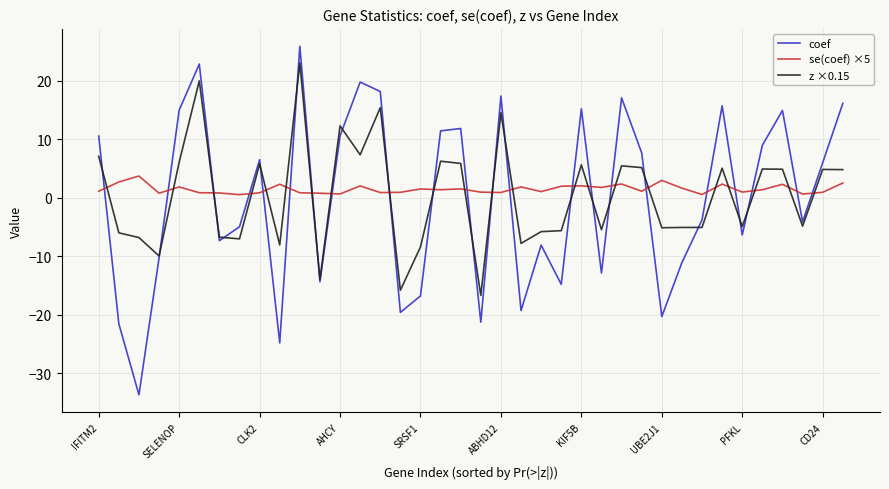

Which series has the widest spread of values?

coef